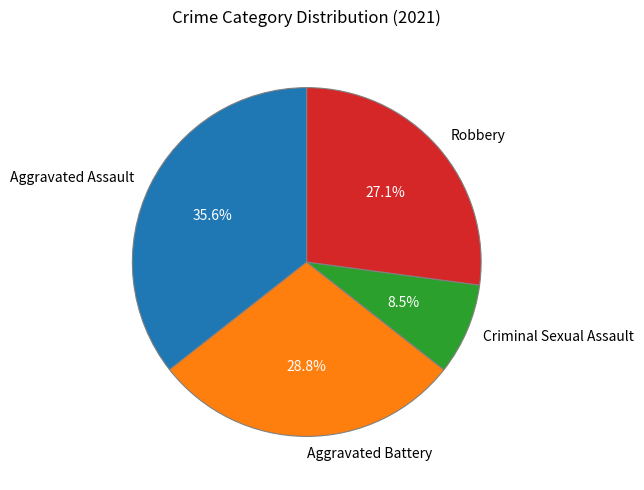

Which category has the biggest portion of the pie?

Aggravated Assault